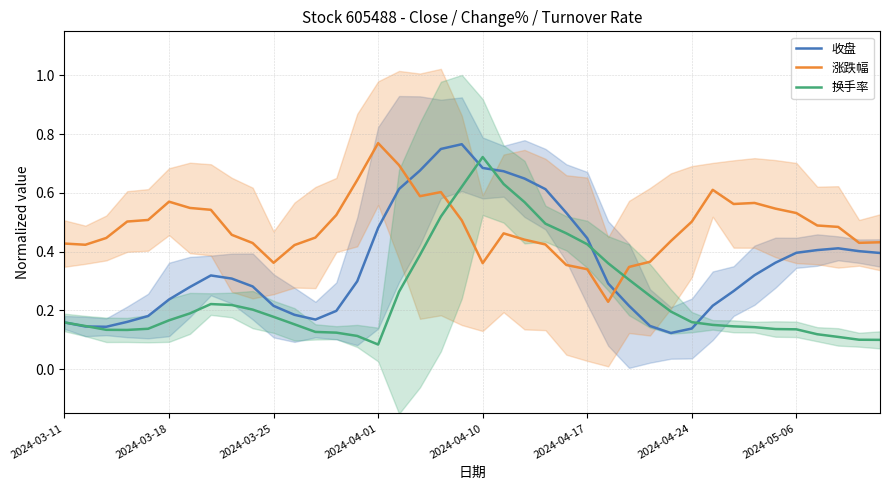

True or false: 涨跌幅 and 收盘 cross at least once.

True